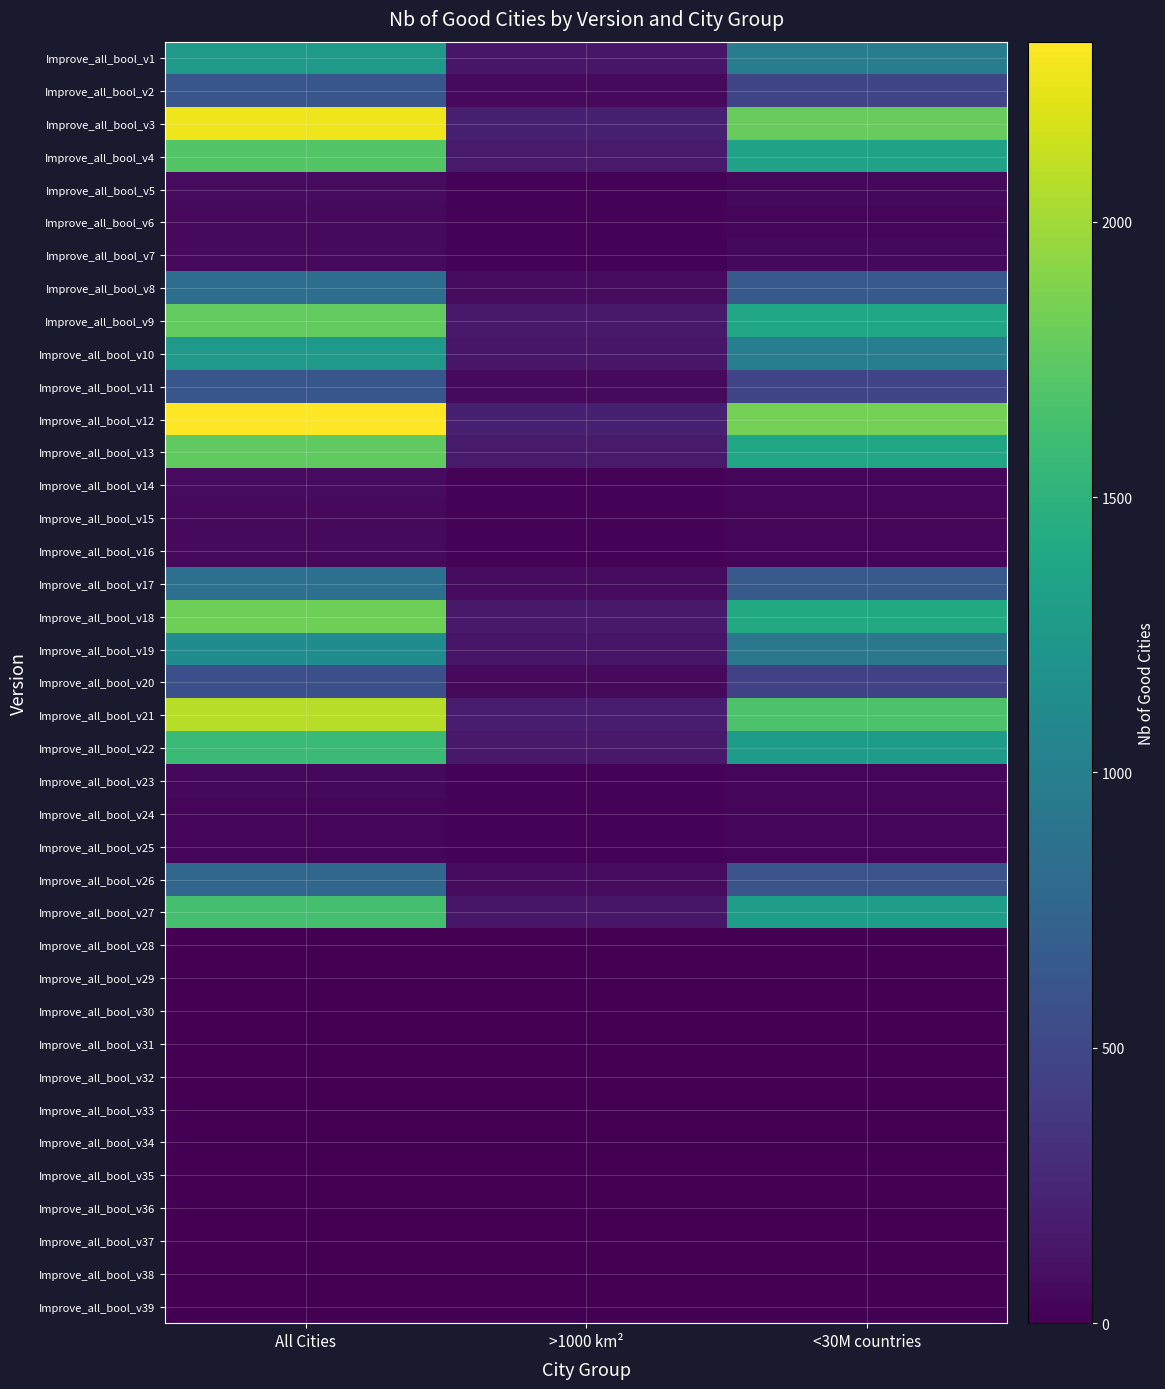

Which series has the largest total across all categories?

Improve_all_bool_v12